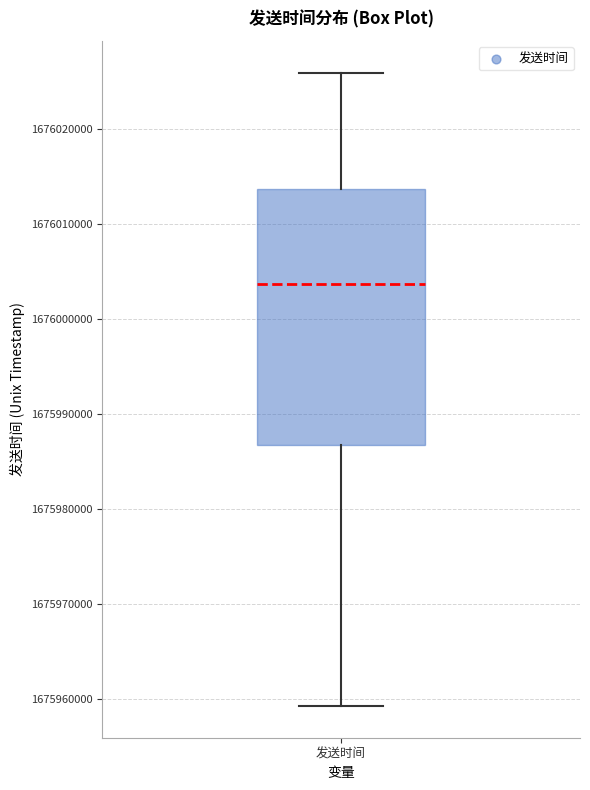

Read this box plot against the y-axis: the position of the median line, the range covered by the box, and the ends of both whiskers. The values are not printed on the chart, so give them approximately, as read against the axis.

median 1676004000, box 1675987000 to 1676014000, whiskers 1675959000 to 1676026000